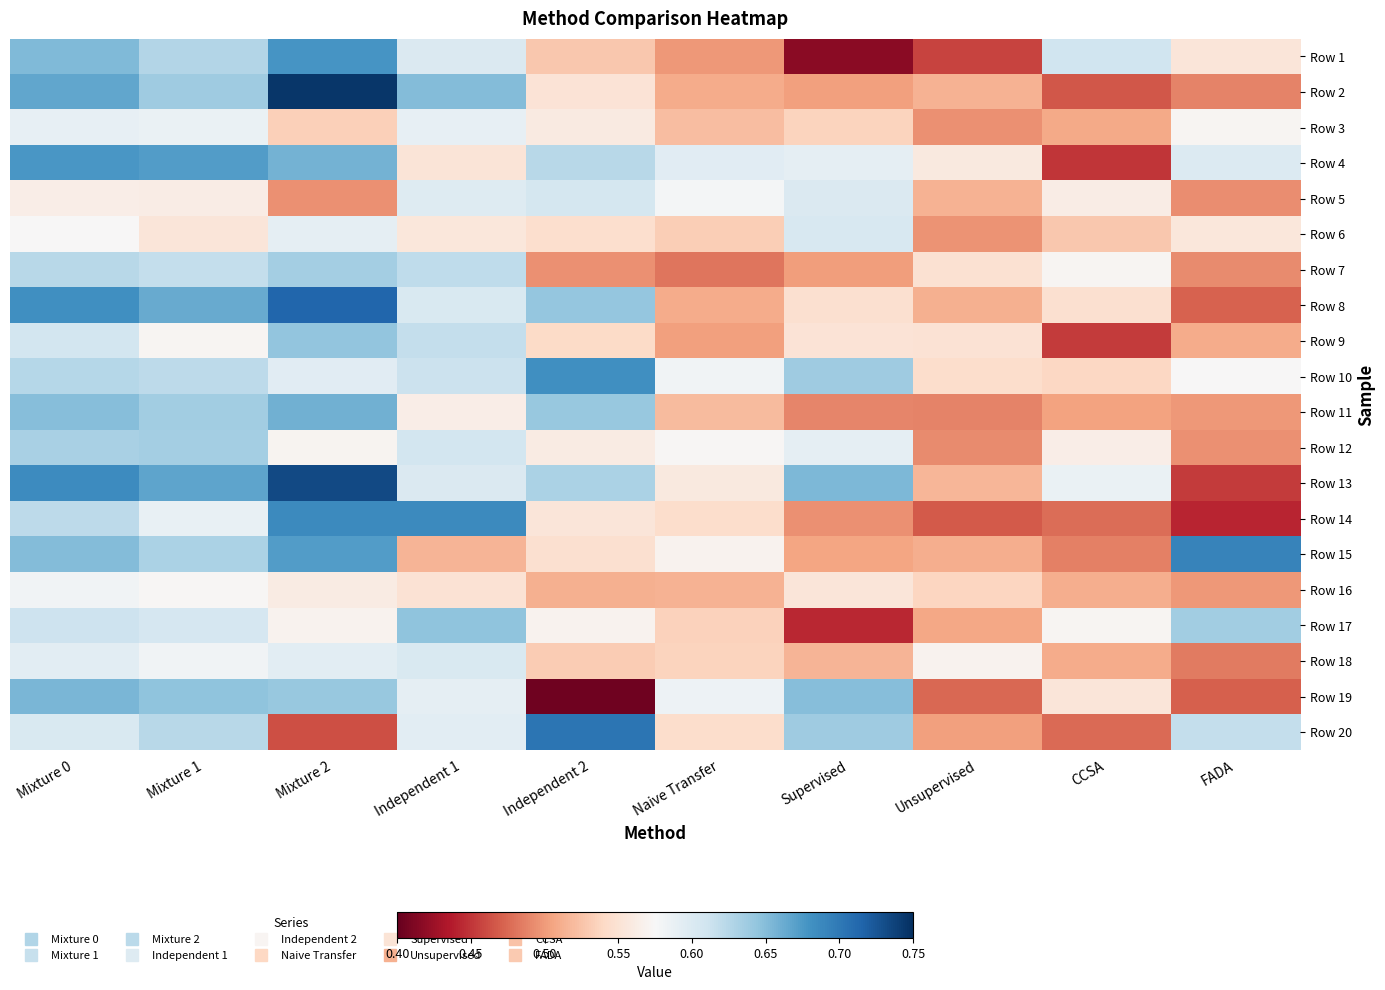

Which label corresponds to the largest value in the chart?

Mixture 2